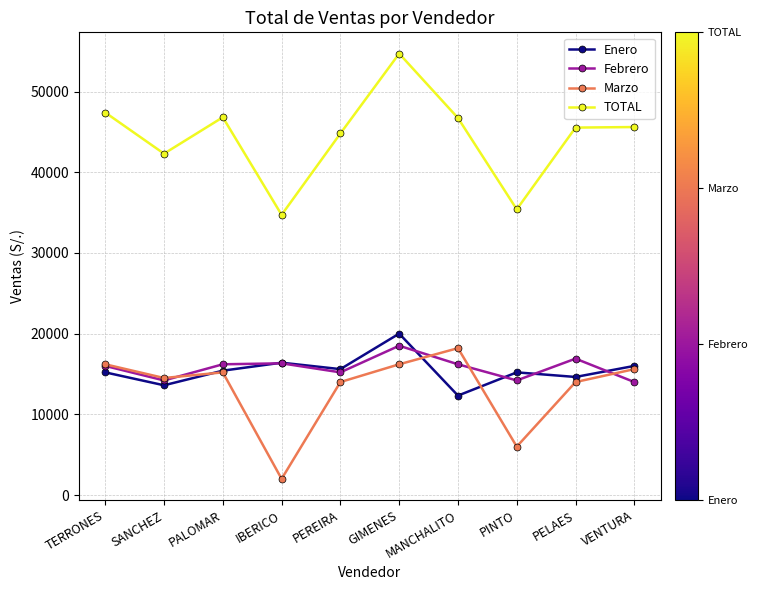

How many data points in TOTAL are less than 45600?

5